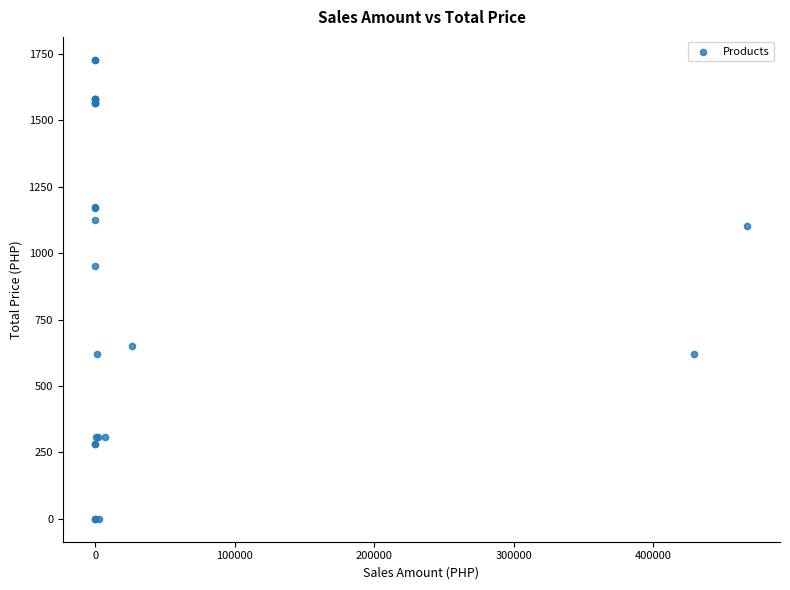

What Y value in the scatter plot is closest to 864?

952